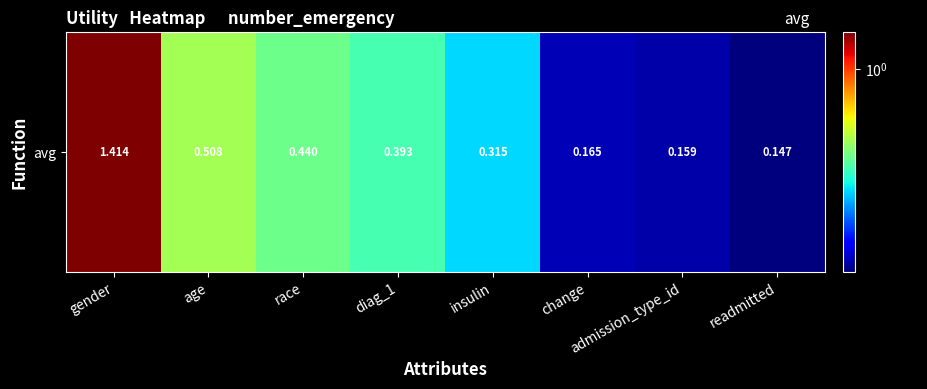

Read the value at race.

0.4